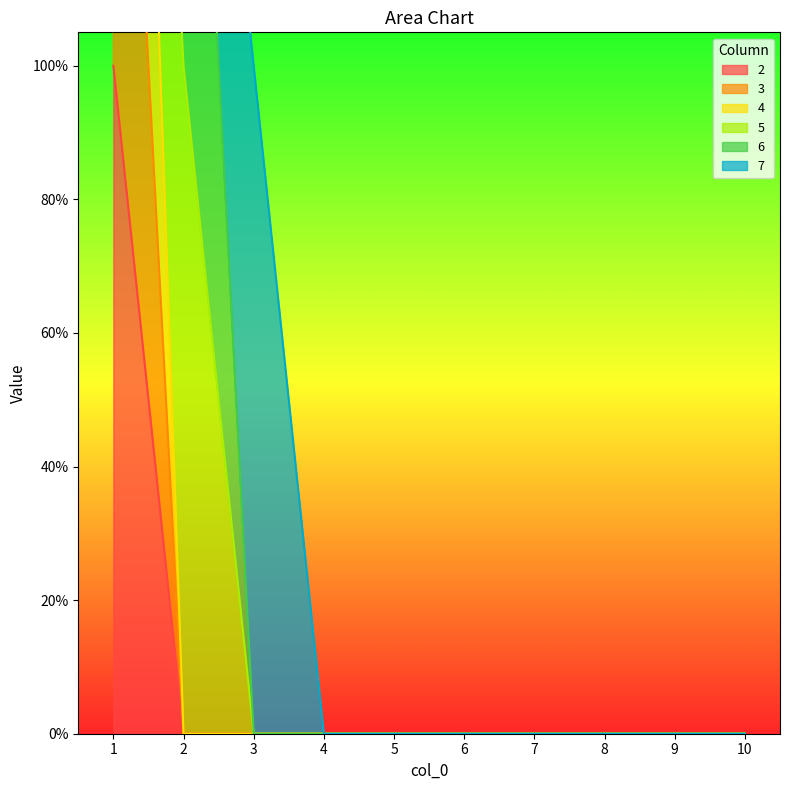

At which label is 3 closest to 1?

1